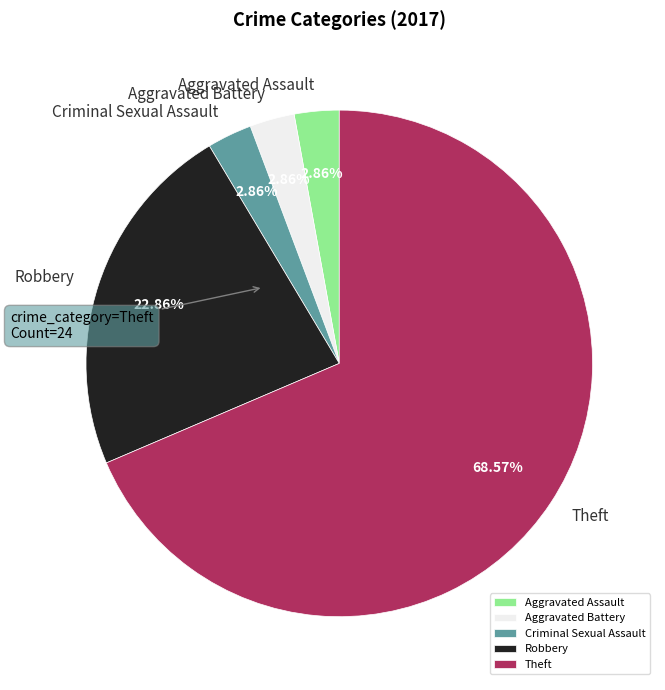

To the nearest percent, what is the combined percentage of Theft and Criminal Sexual Assault?

71%